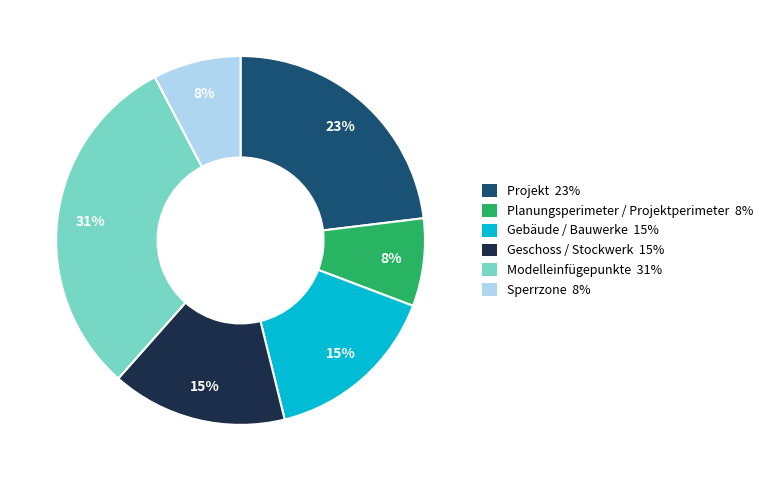

Which category has the biggest portion of the pie?

Modelleinfügepunkte